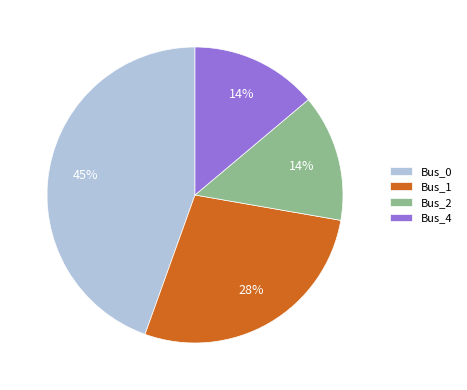

Does any single category account for the majority?

No